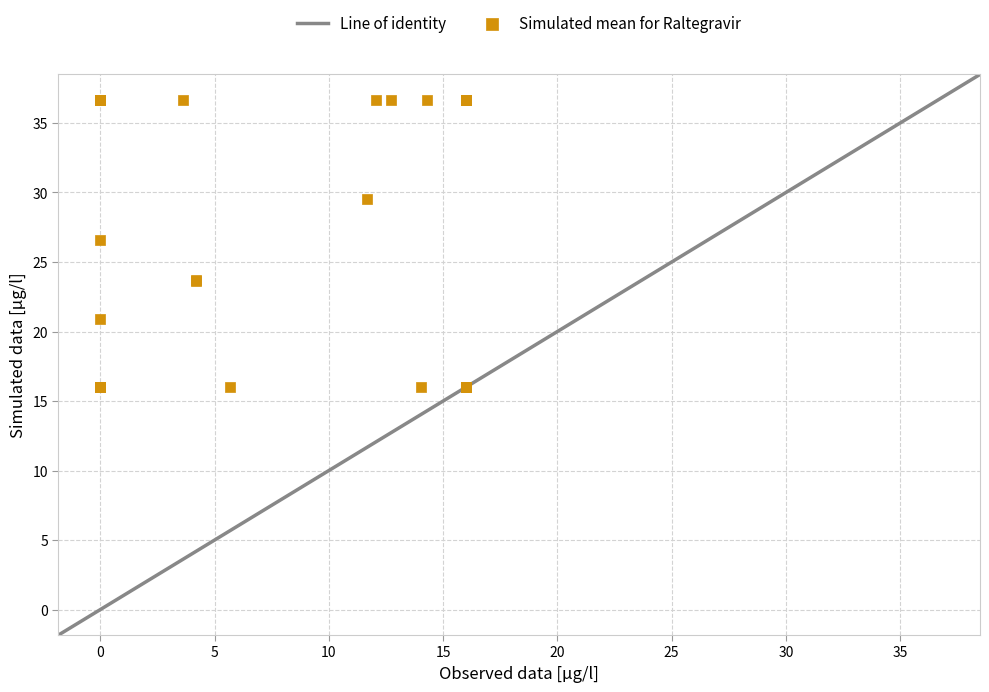

What Y value in the scatter plot is closest to 26?

26.6